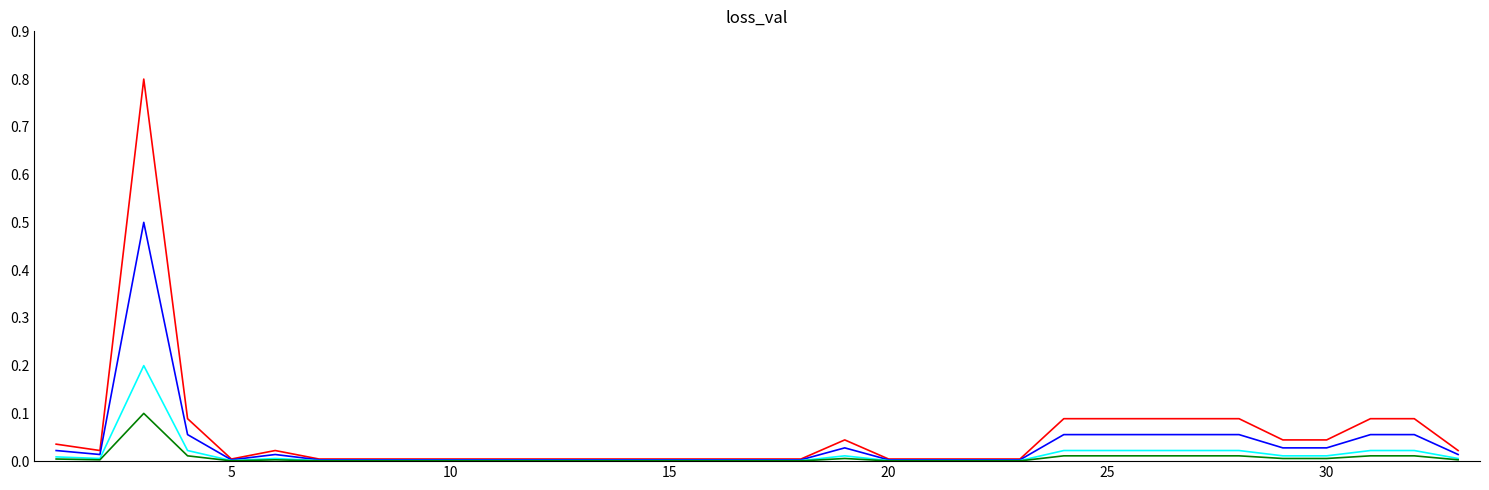

What is the maximum value shown in the chart?

0.8